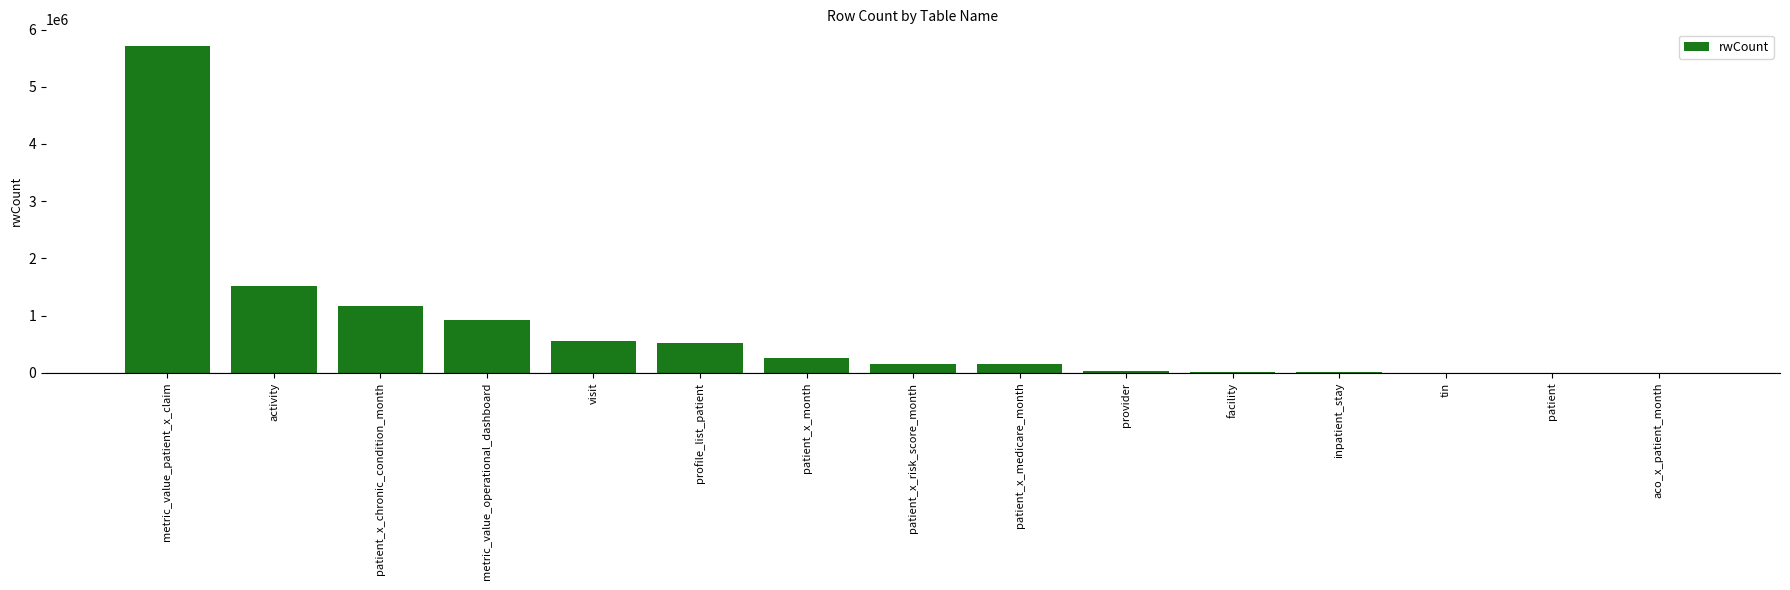

What is the maximum value shown in the chart?

5717248